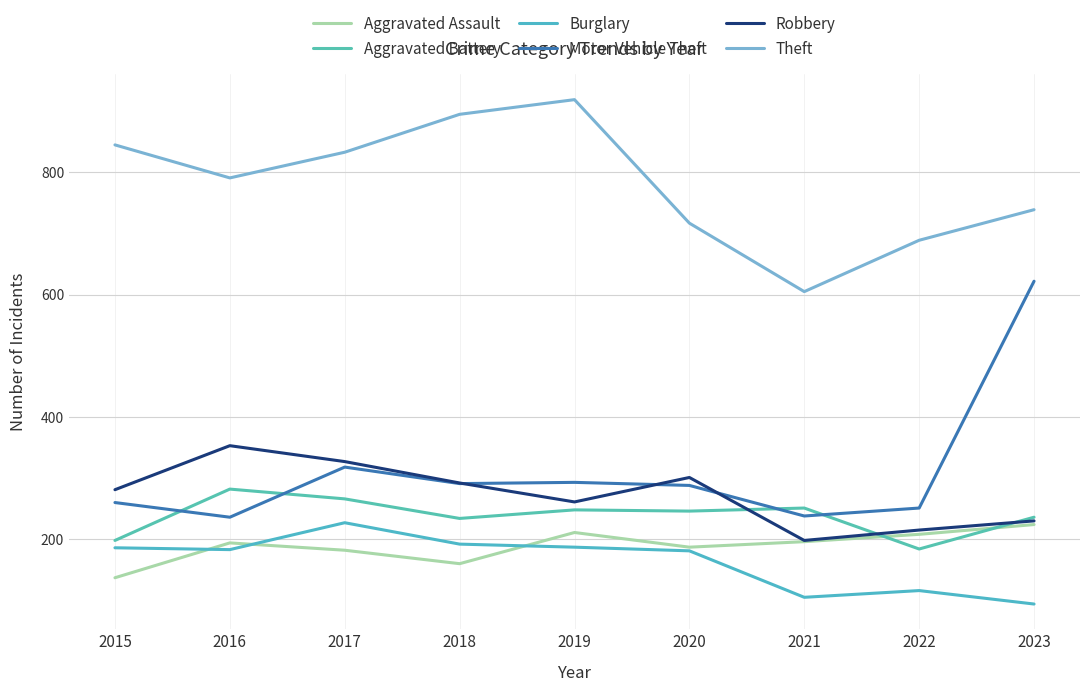

True or false: Aggravated Assault has a value of 347 at 2022.

False